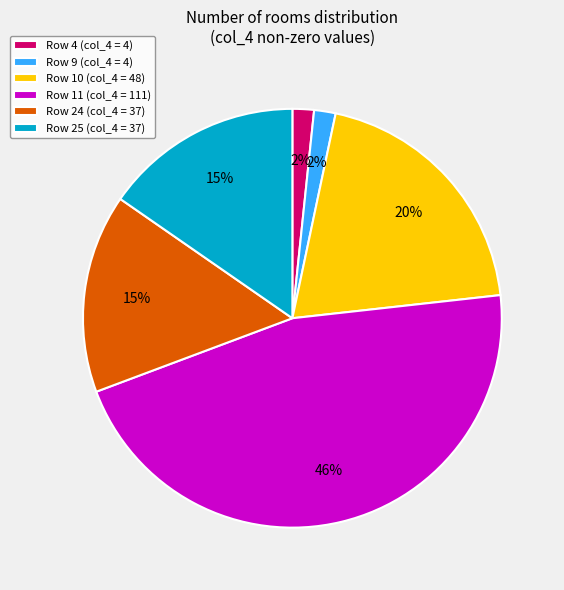

What is the largest slice in the pie chart?

Row 11 (col_4 = 111)